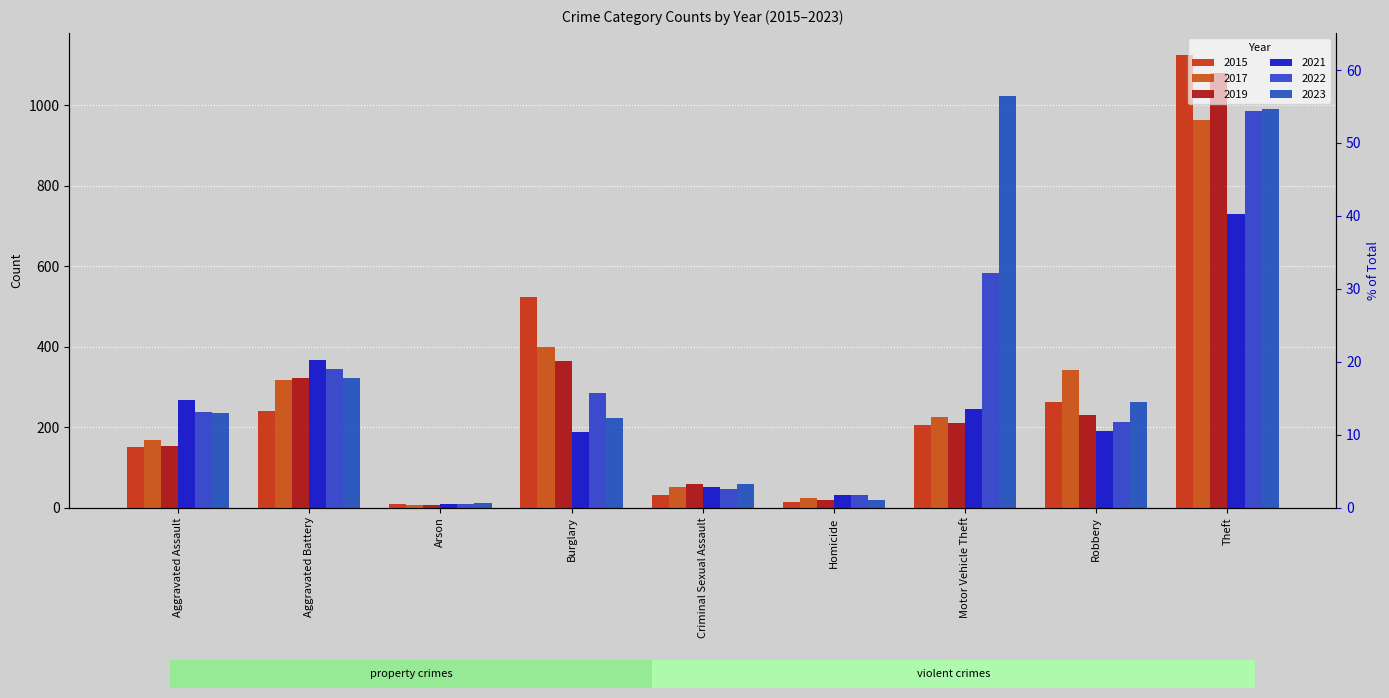

How many bars are there in each group?

6